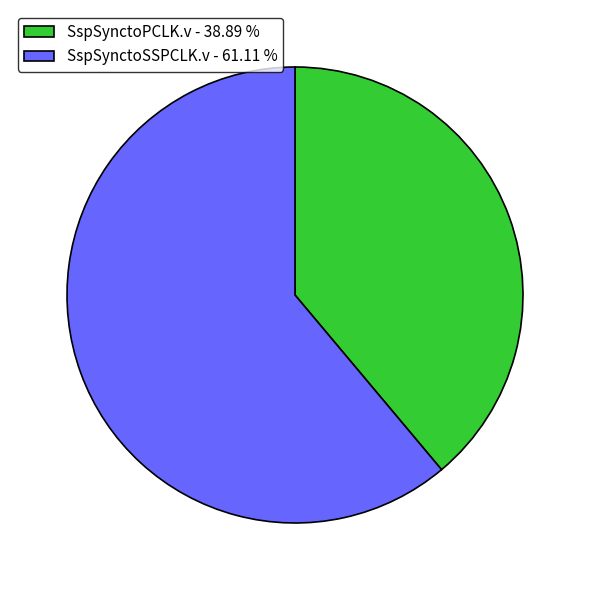

Is there a majority slice in this chart?

Yes